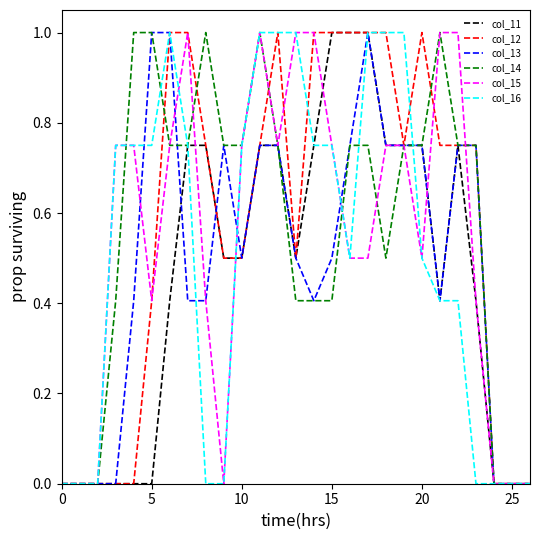

What is the maximum value for col_12?

1.0